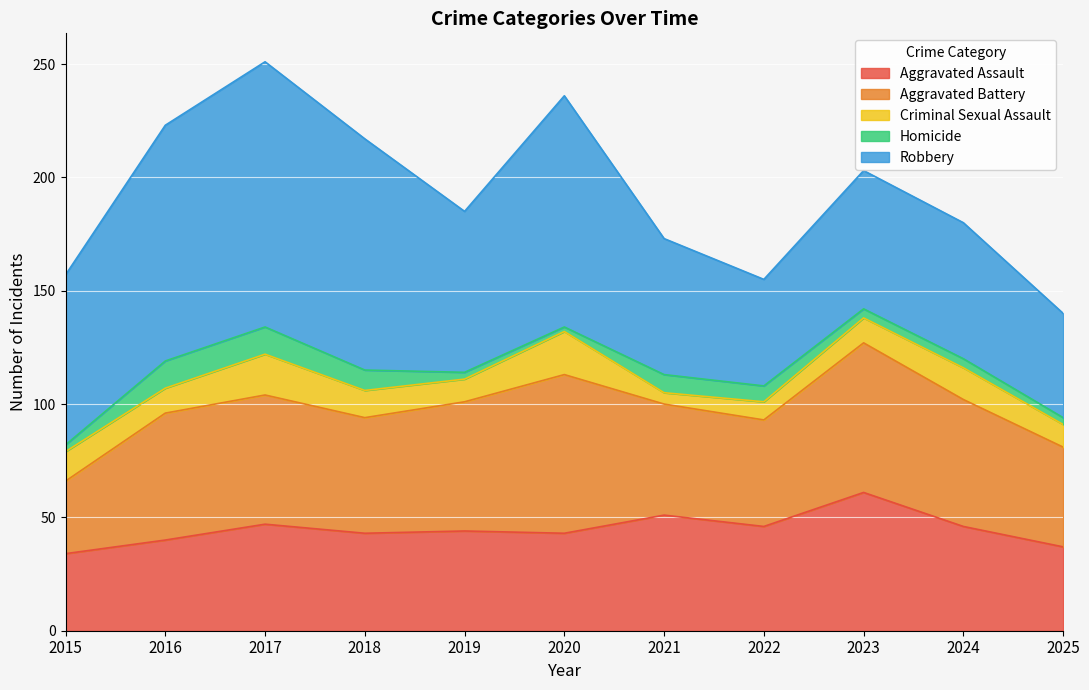

Between which two adjacent categories do Aggravated Assault and Aggravated Battery first intersect?

2015 and 2016